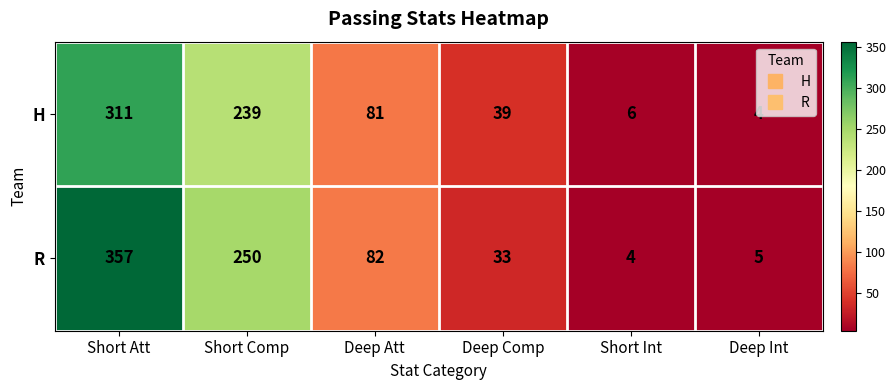

What is the difference between the H values at Short Int and Deep Att?

75